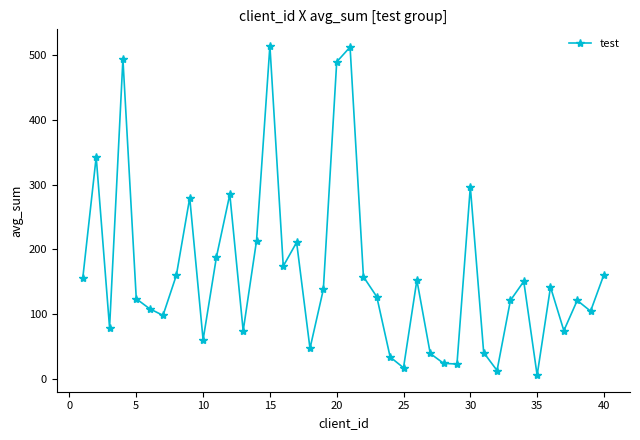

What is the value of the 29th point from the left?

23.6